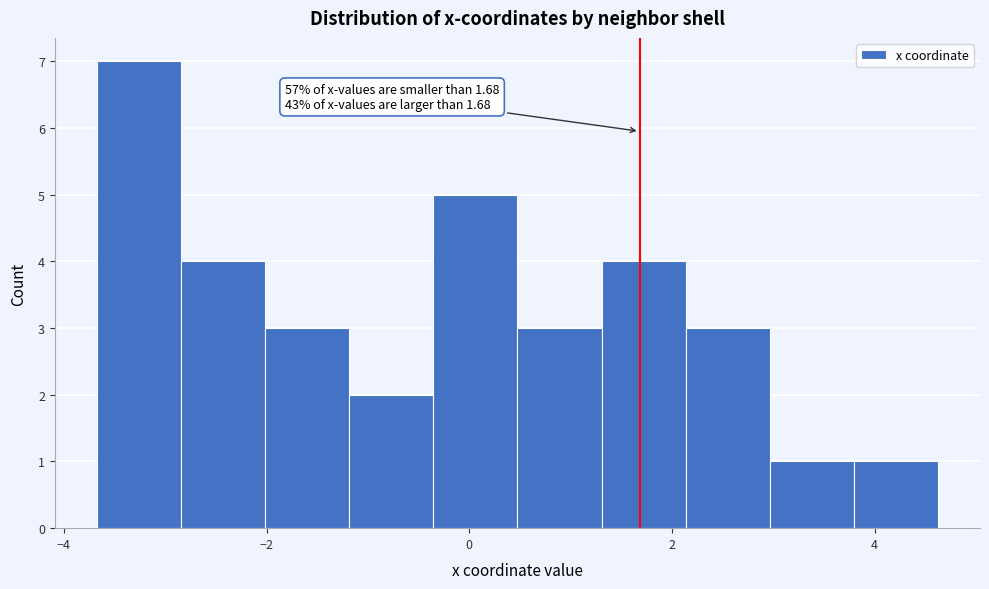

Which range on the x-axis has the tallest bar?

-3.6 to -2.8